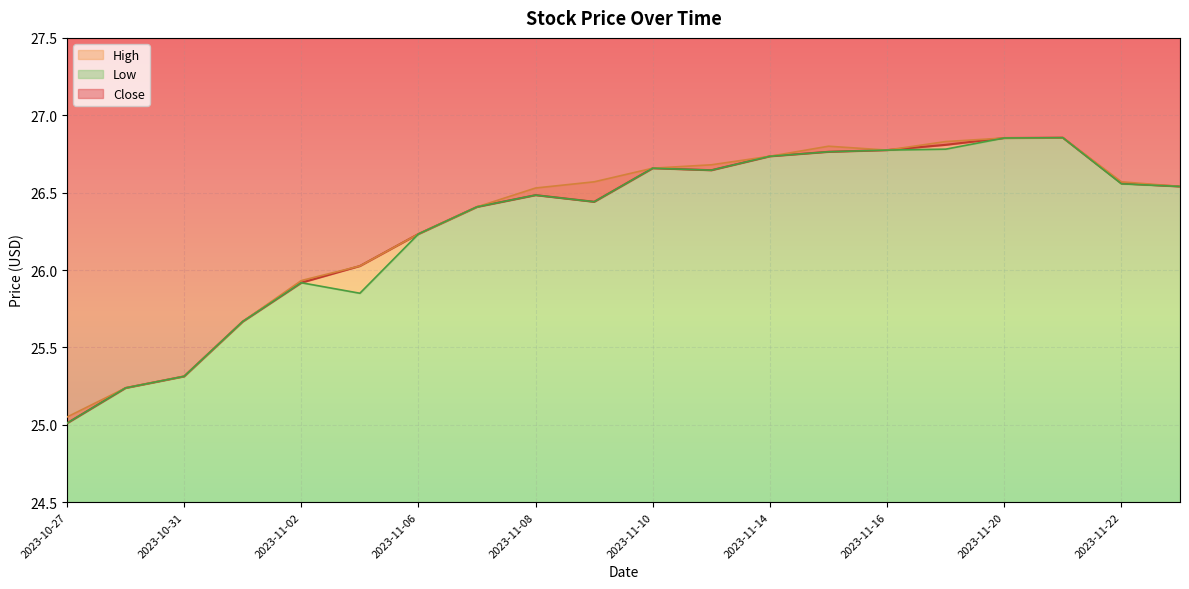

Rank the series at 2023-10-27 from highest to lowest value.

High, Close, Low